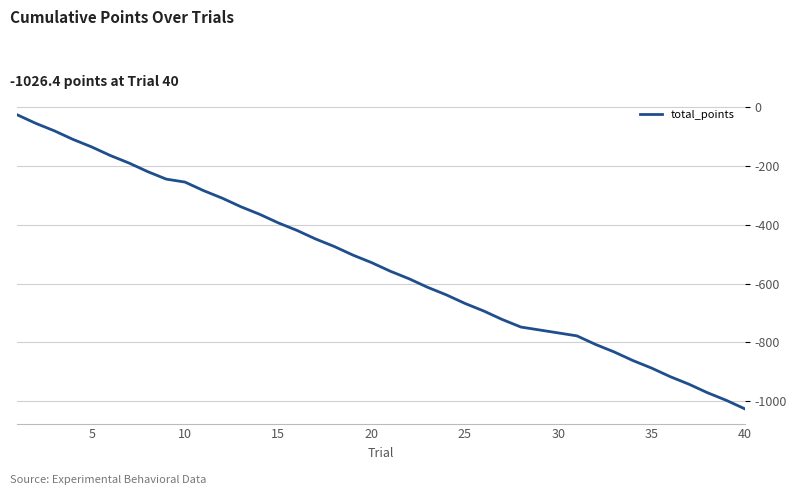

What is the maximum value shown in the chart?

-25.6